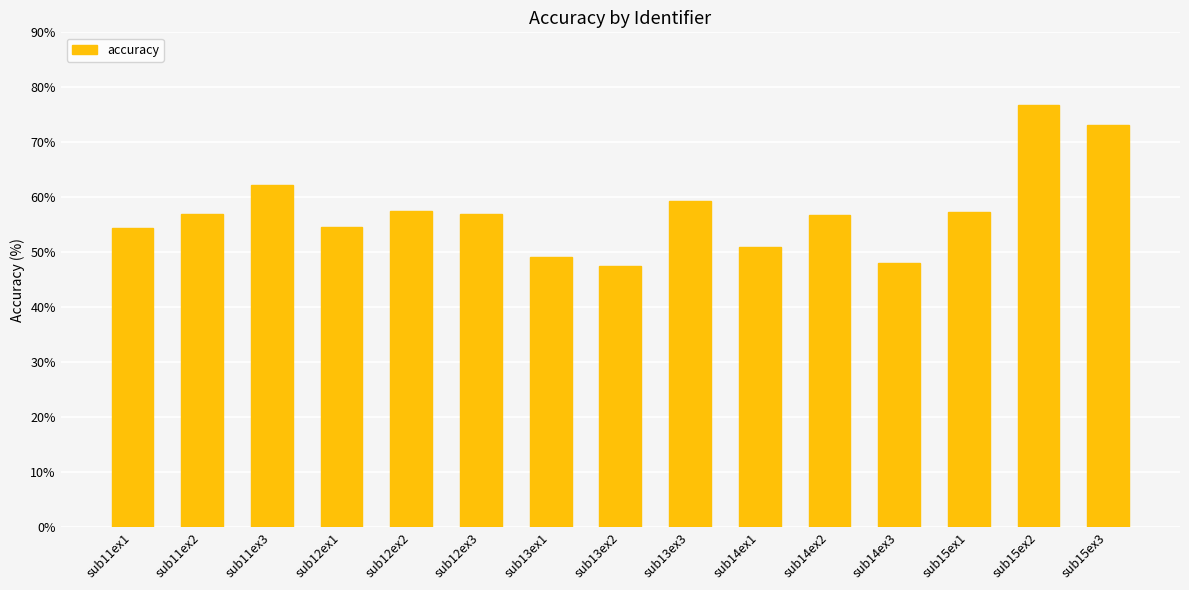

What is the difference between the values at sub11ex2 and sub12ex2?

0.5